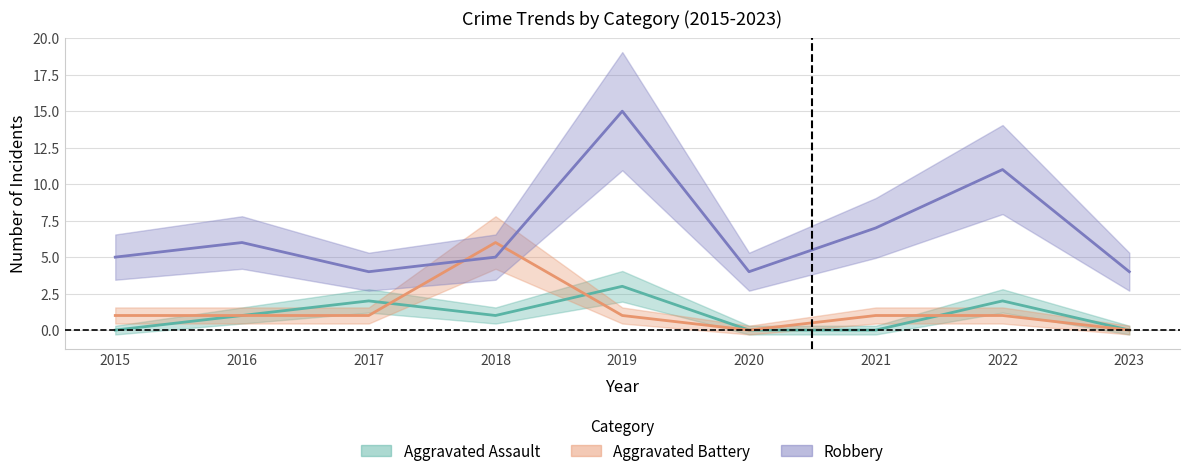

What is the difference between the Aggravated Assault values at 2016 and 2019?

2